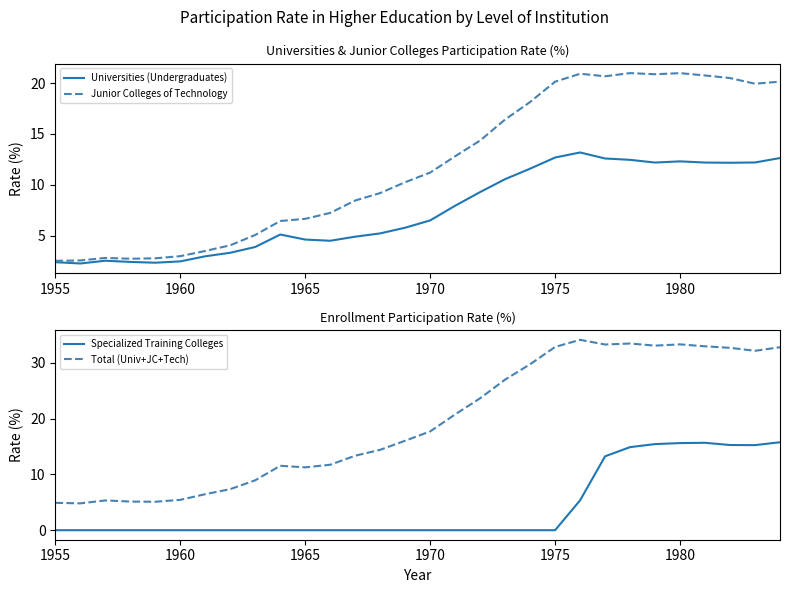

True or false: Specialized Training Colleges has a value of 5.3 at 1975.

False